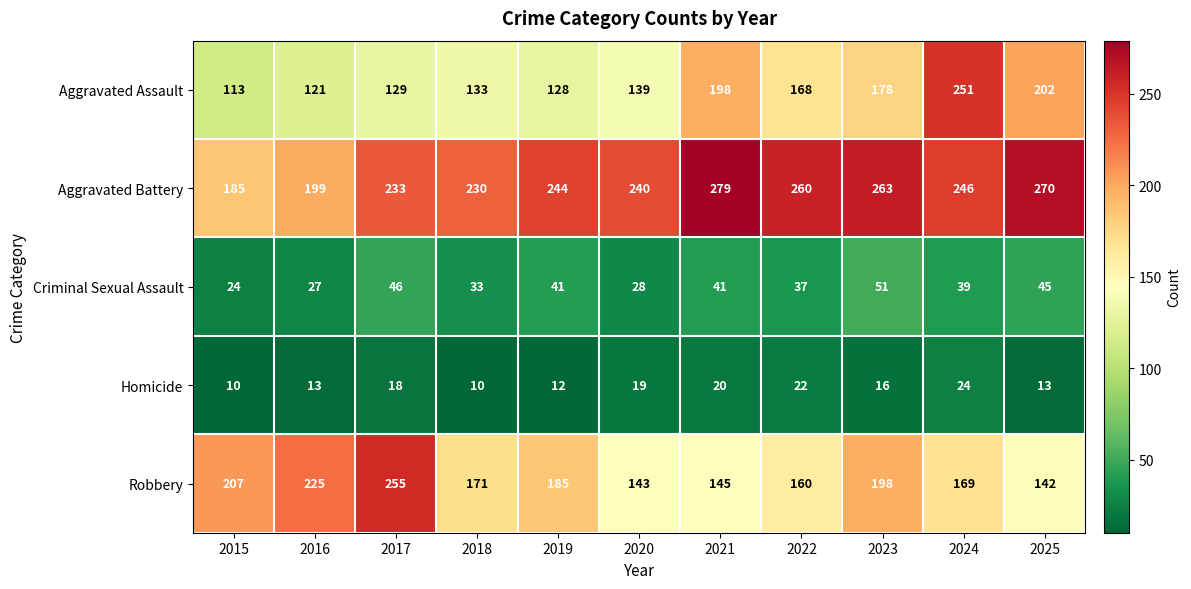

What is the average value of the Robbery series?

182